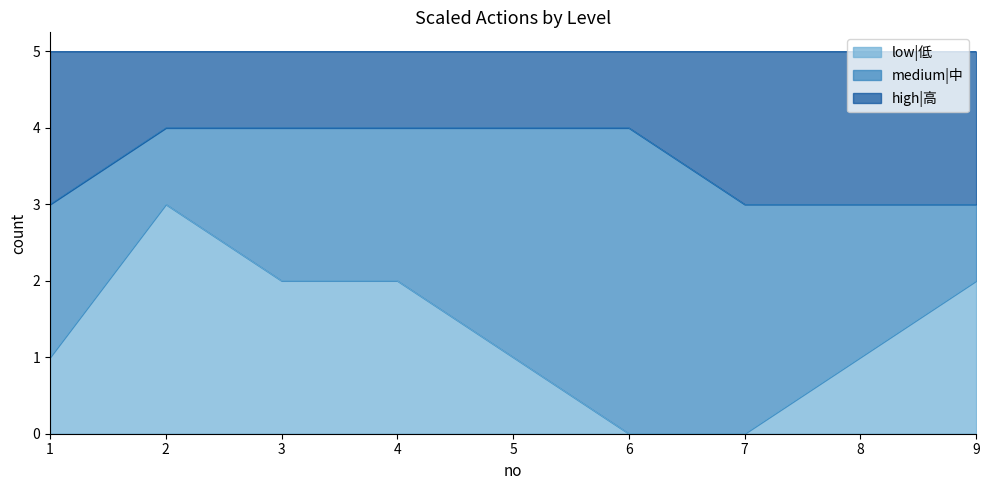

What is the difference between the second highest and minimum values in the high|高 series?

1